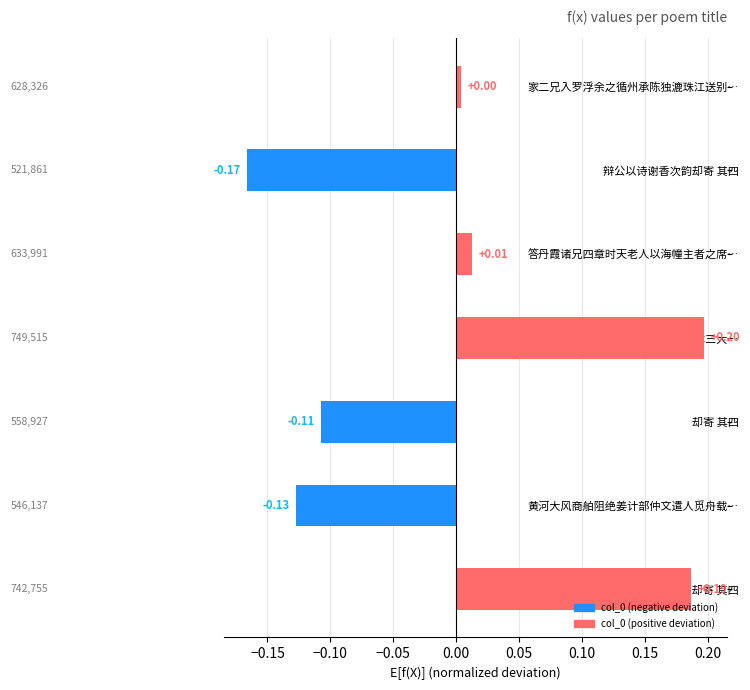

At which label is the value closest to 0?

家二兄入罗浮余之循州承陈独漉珠江送别…